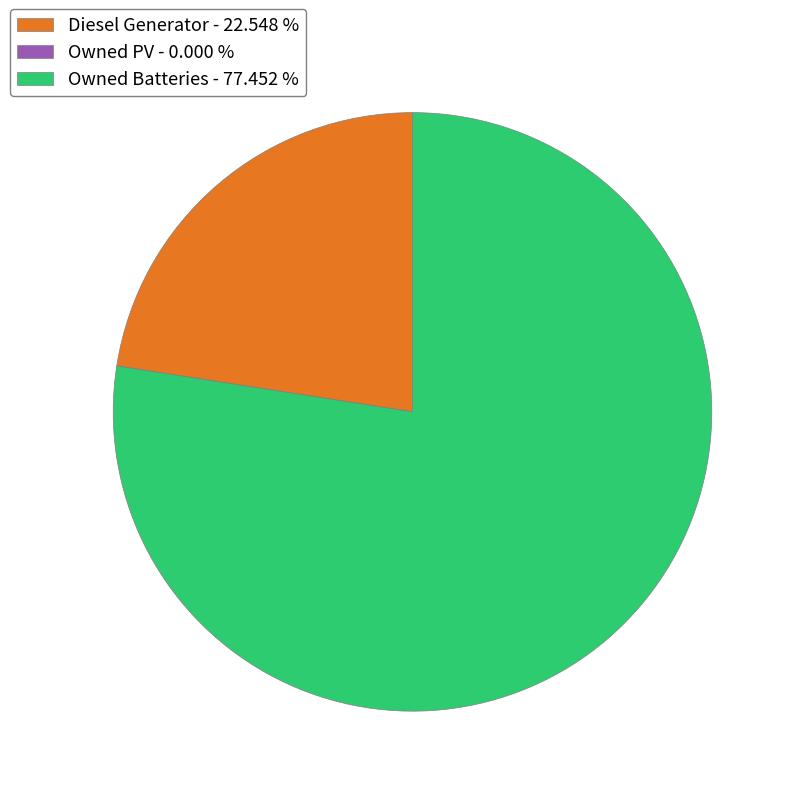

Which slice is the largest?

Owned Batteries